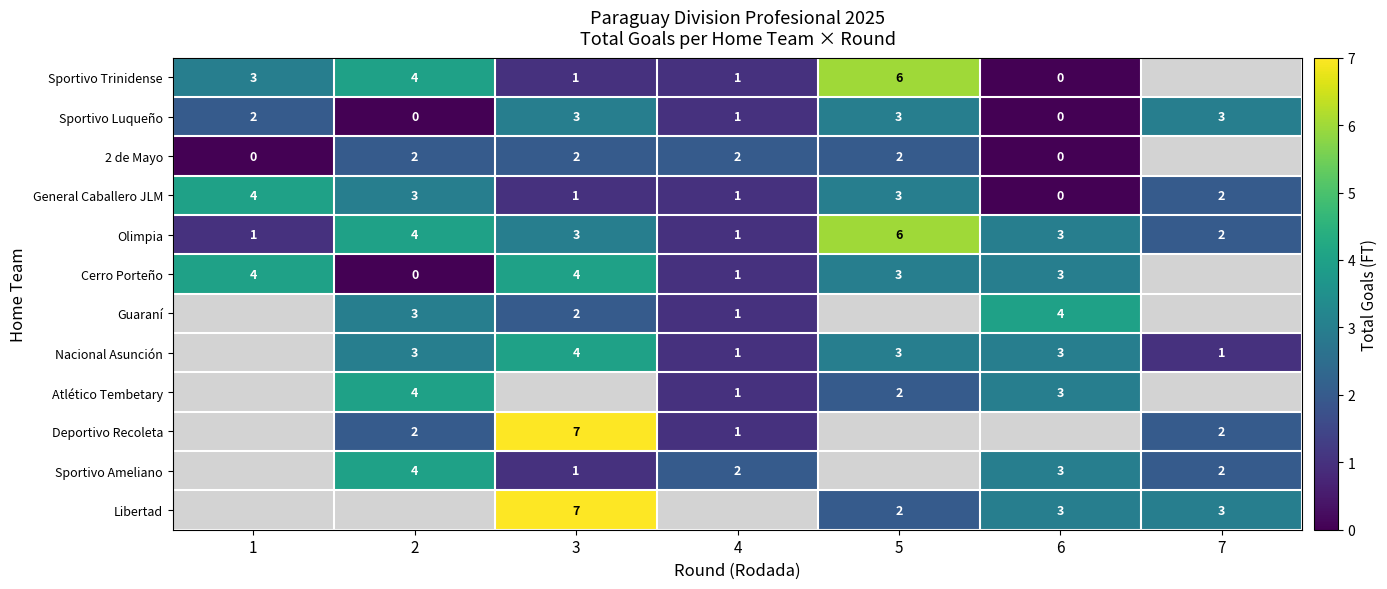

Which category has the highest value in the Olimpia series?

5